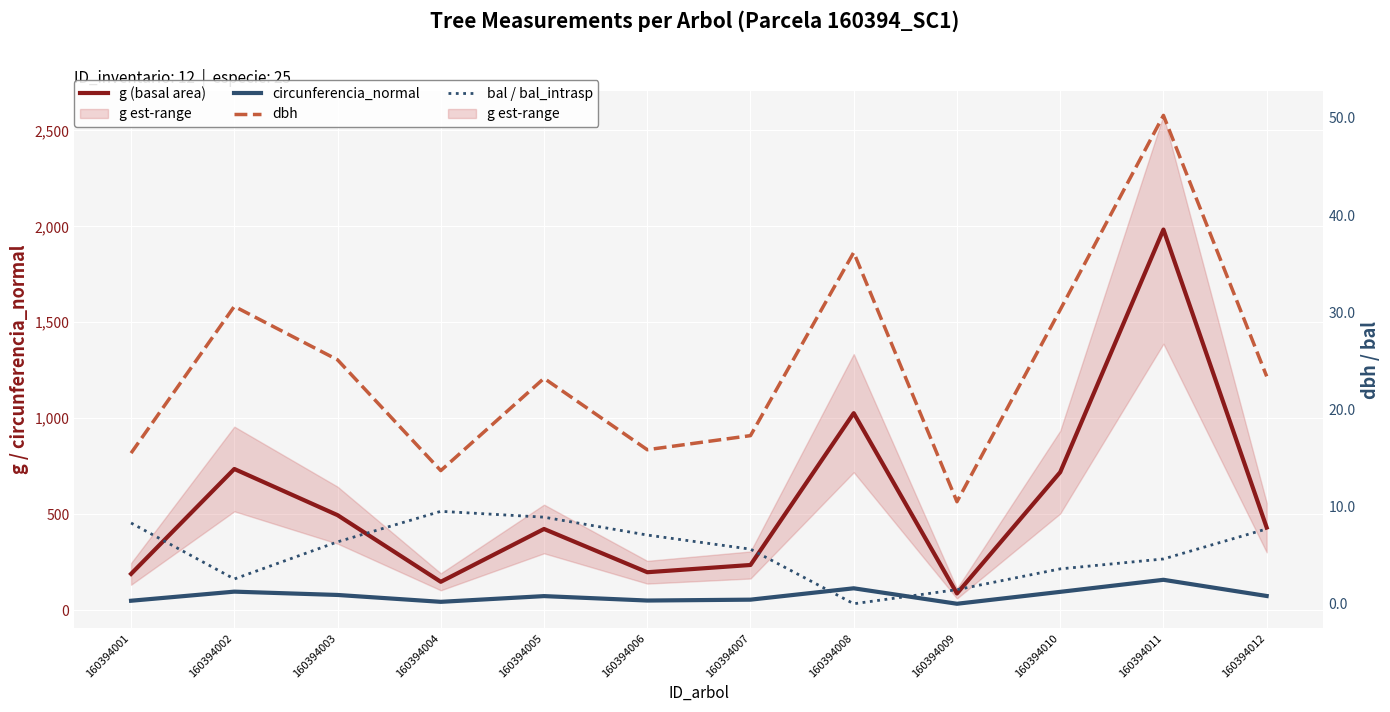

What is the total value across all series at 160394001?

261.2